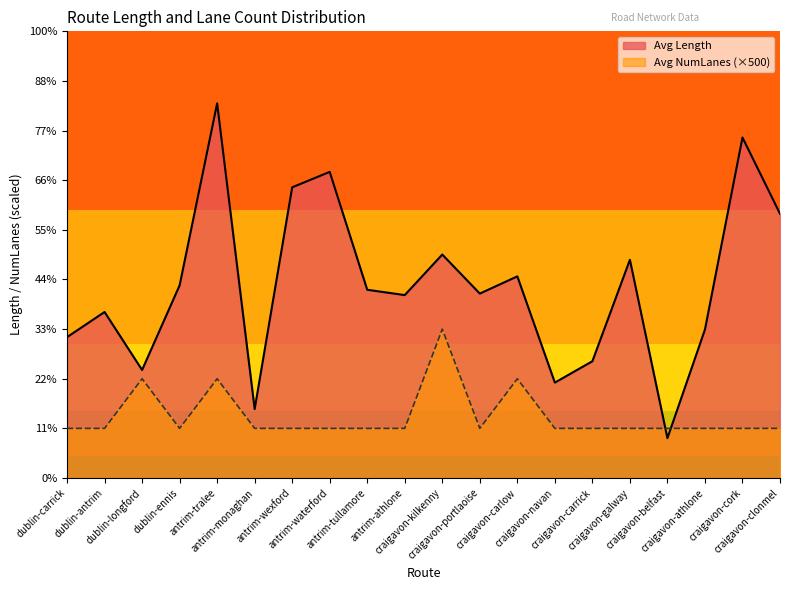

Rank the series by their maximum value, from lowest to highest.

Avg NumLanes (×500), Avg Length